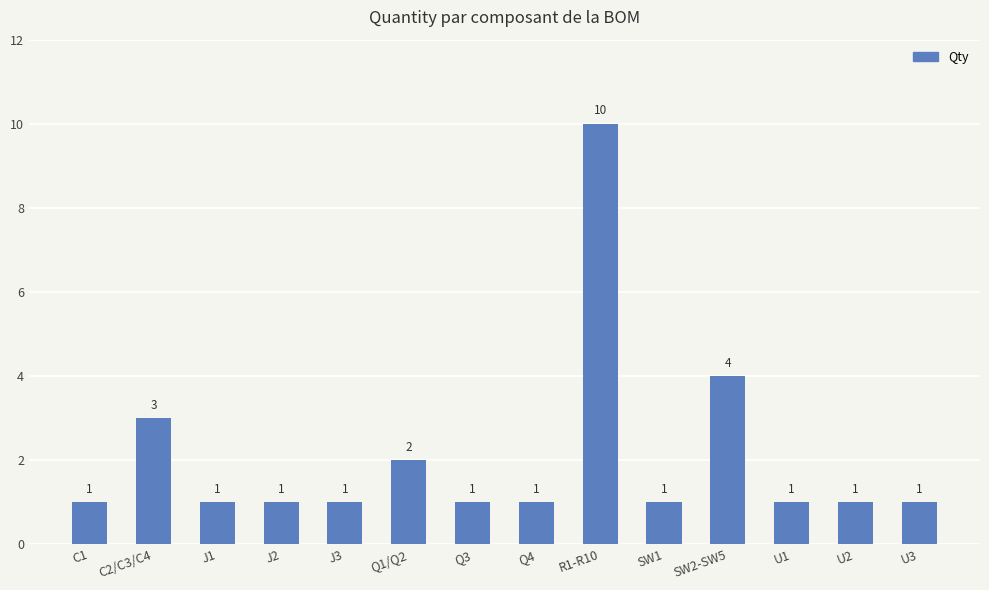

What is the difference between the maximum and second lowest values?

9